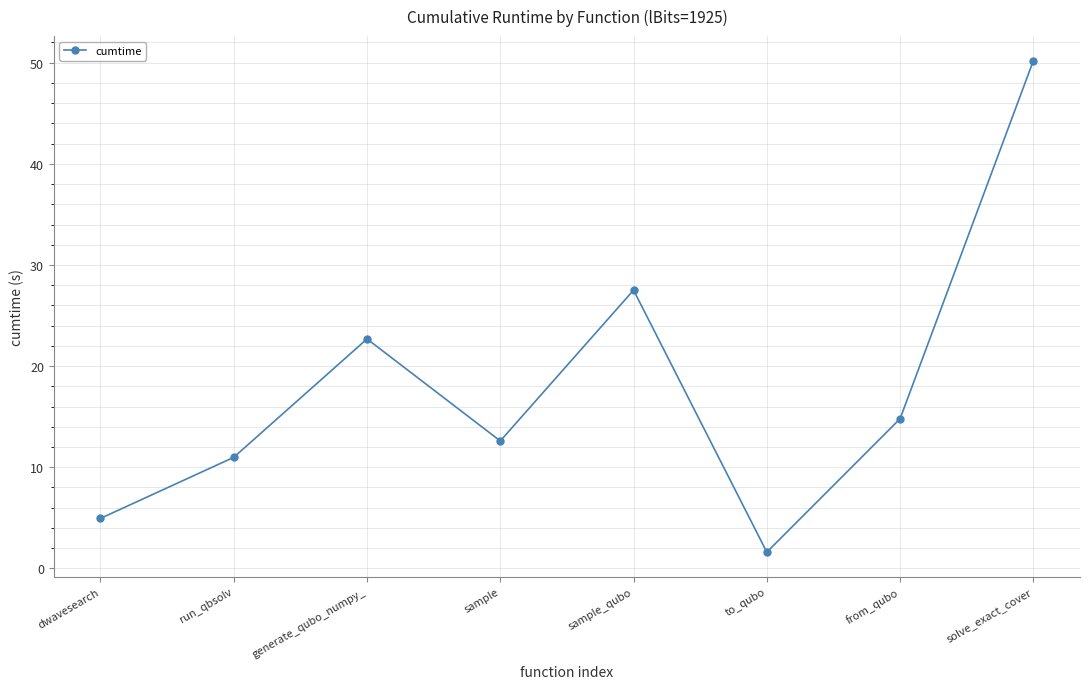

What is the sum of all values?

145.3